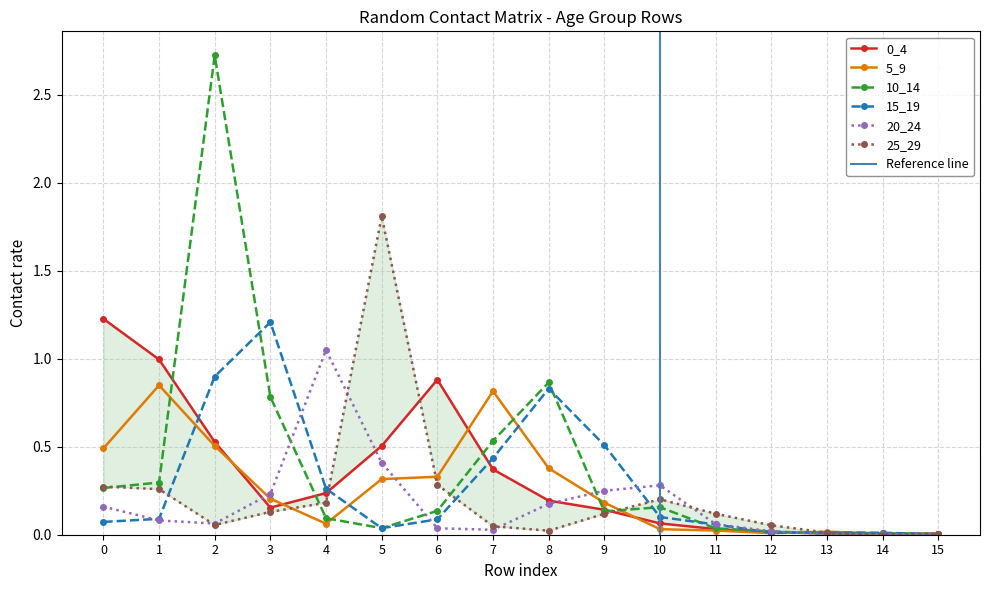

What is the total value across all series at 0?

2.5